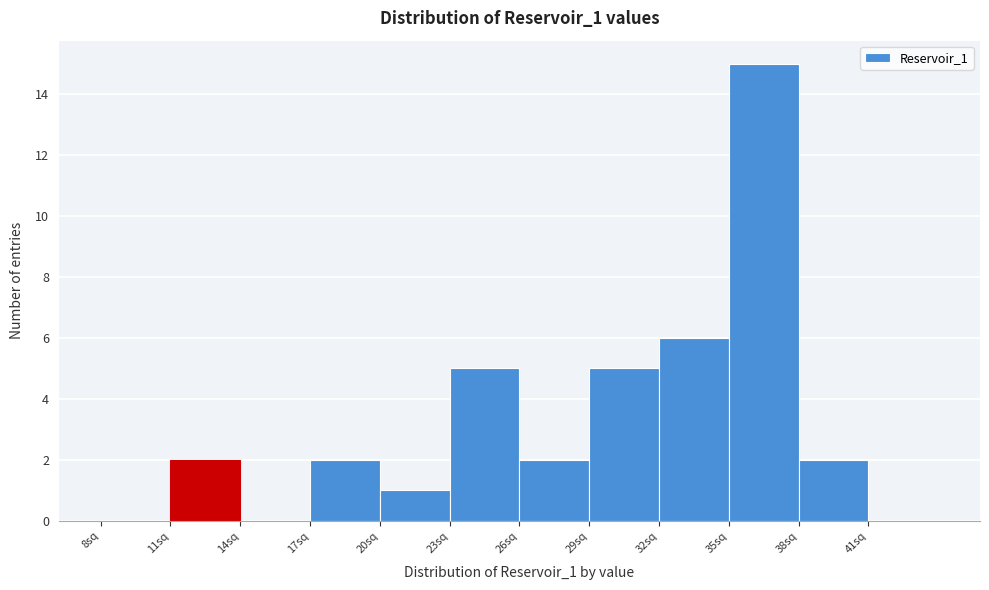

Reading left to right, transcribe this chart: for each bar, give the range it covers on the x-axis and its height. The values are not printed on the chart, so give them approximately, as read against the axis.

8 to 11: 0
11 to 14: 2
14 to 17: 0
17 to 20: 2
20 to 23: 1
23 to 26: 5
26 to 29: 2
29 to 32: 5
32 to 35: 6
35 to 38: 15
38 to 41: 2
41 to 44: 0